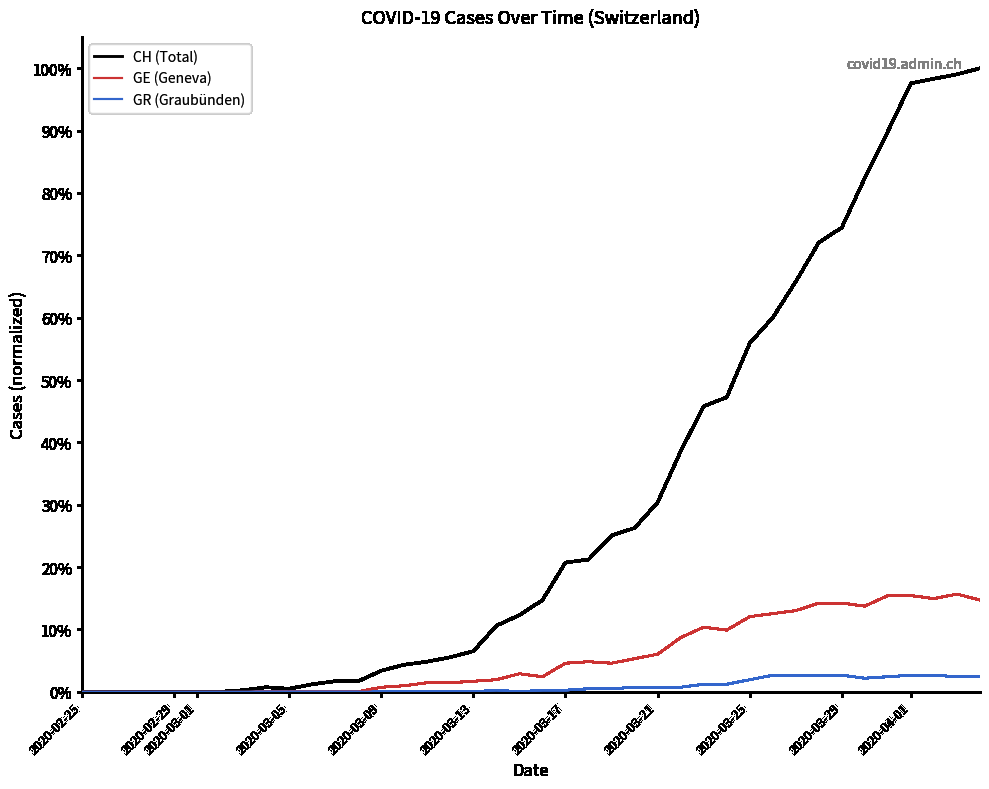

What are all the series names shown in the legend?

CH (Total), GE (Geneva), GR (Graubünden)